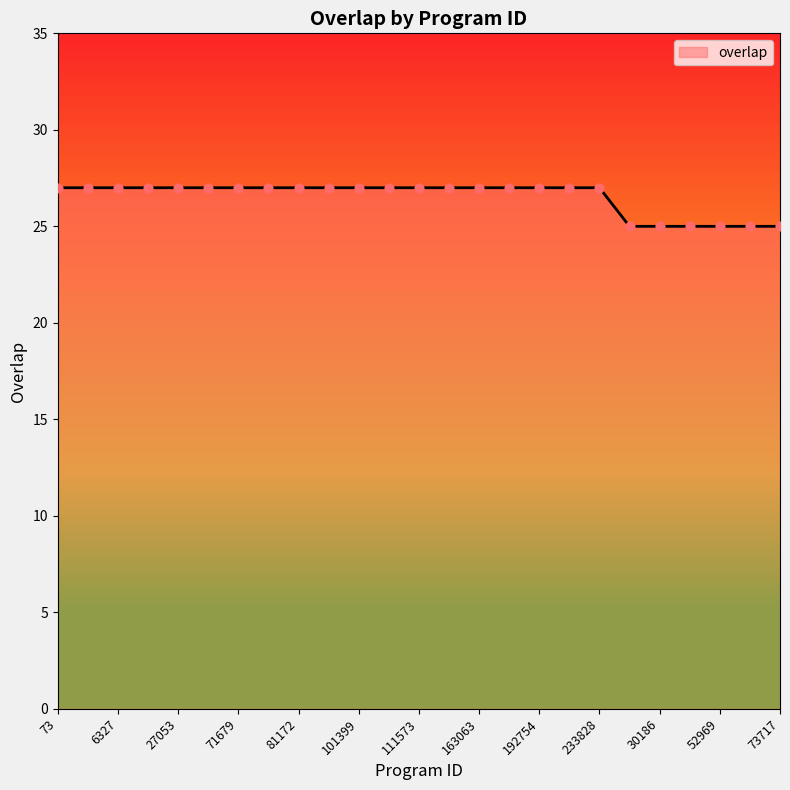

What is the maximum value shown in the chart?

27